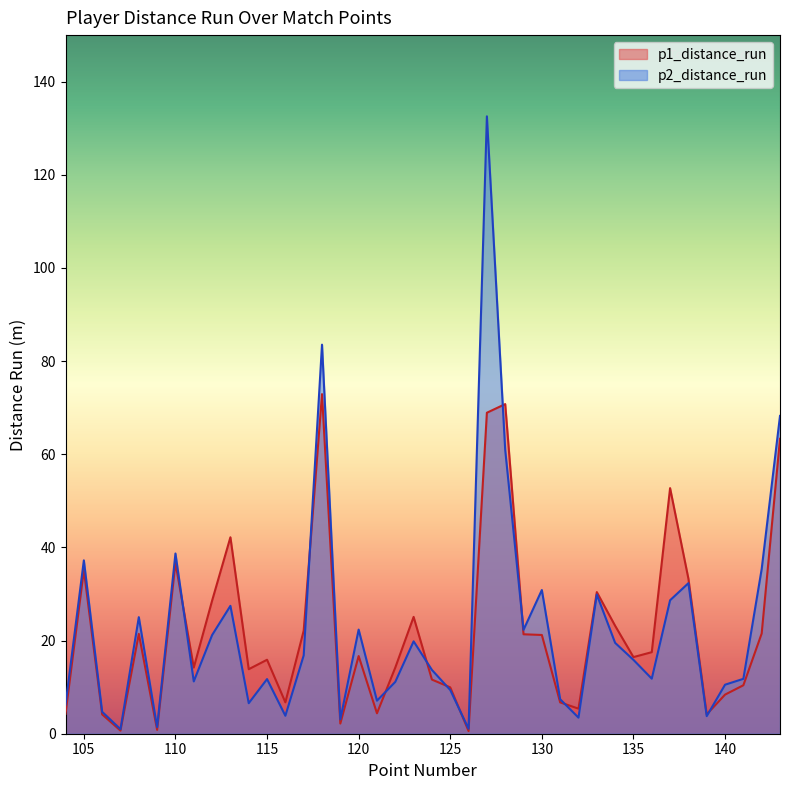

Which series has the widest spread of values?

p2_distance_run